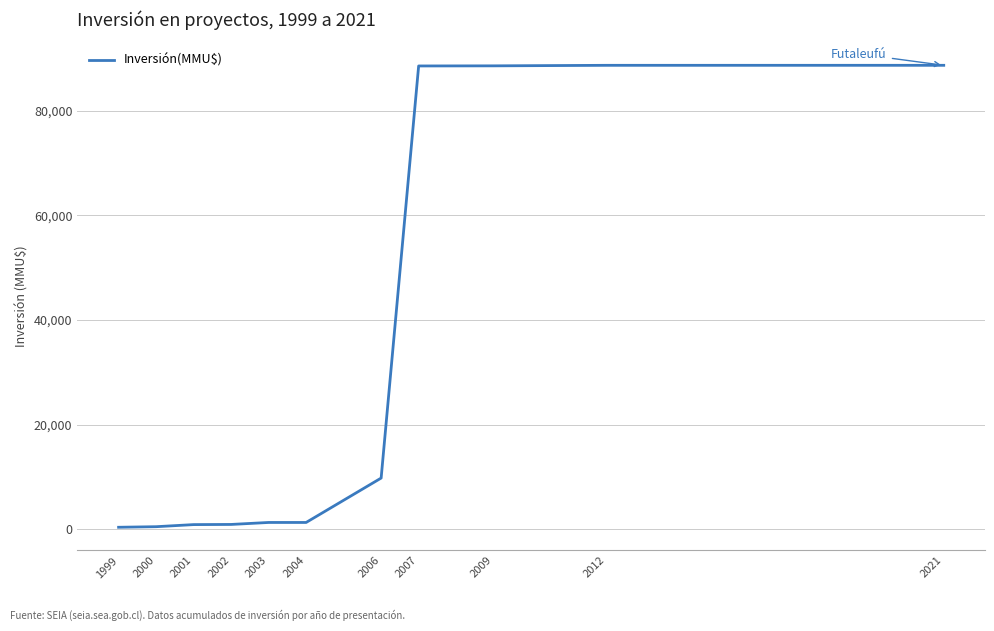

True or false: the data shows 910 at 2002.

True